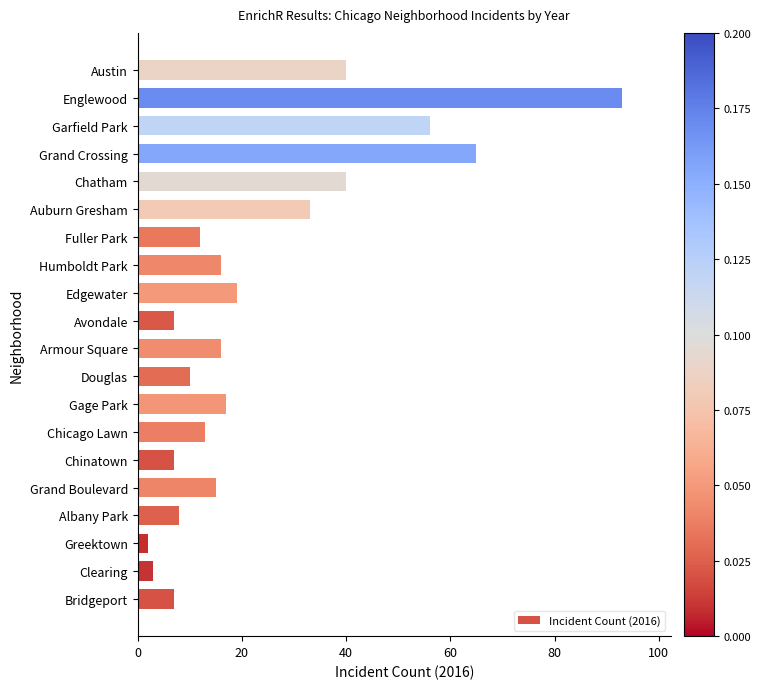

True or false: the data shows 33 at Auburn Gresham.

True